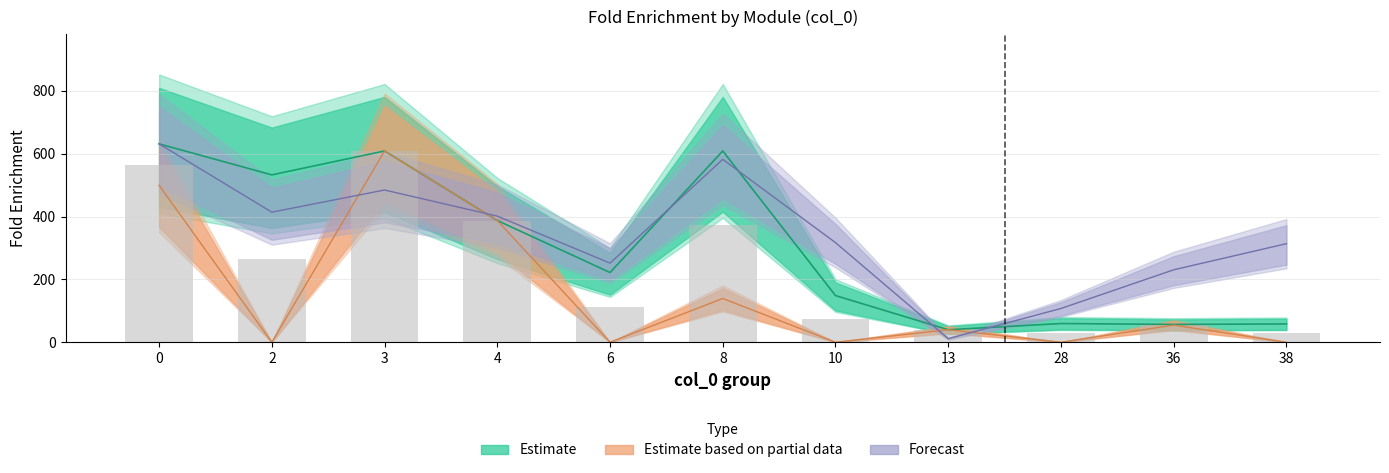

What is the value of the Fold_Enrichment_symp bar at the 10th from the left?

56.7